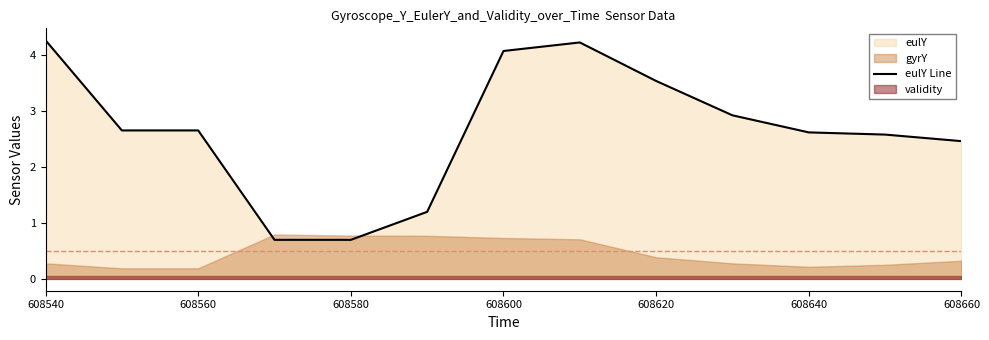

Is it true that eulY Line equals 4.3 at 608540?

True